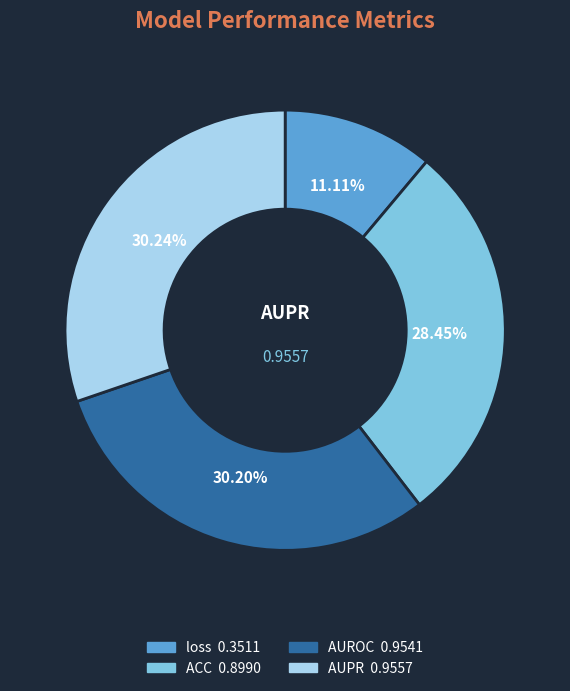

To the nearest percent, what percentage of the pie is loss?

11%